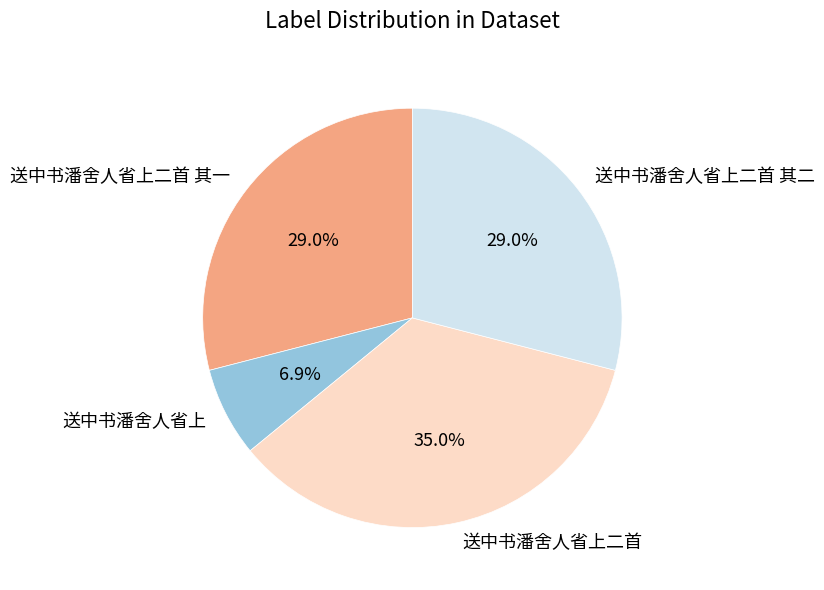

Count the number of slices in the pie.

4